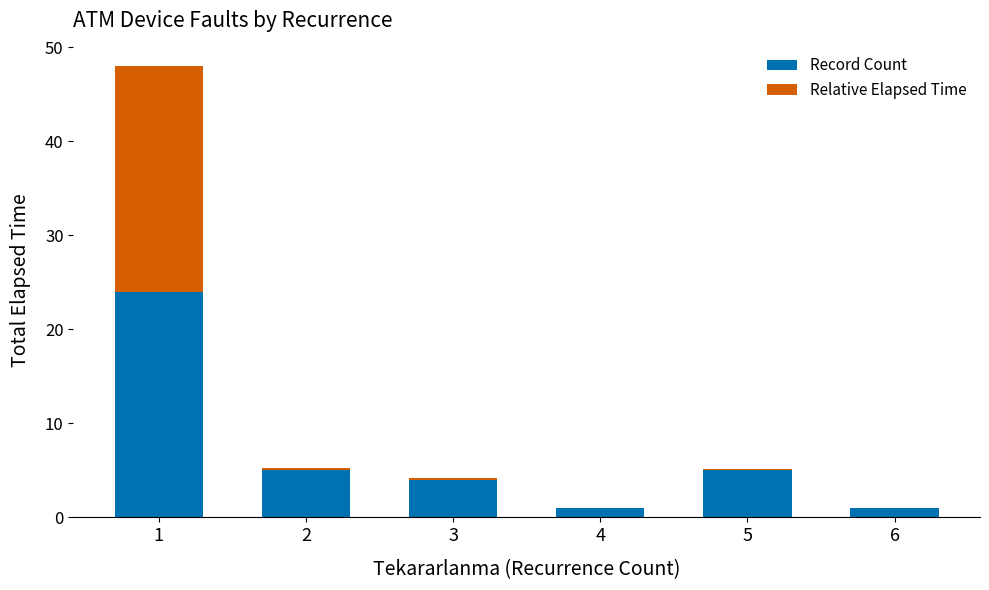

At which category is the sum across all series the highest?

1